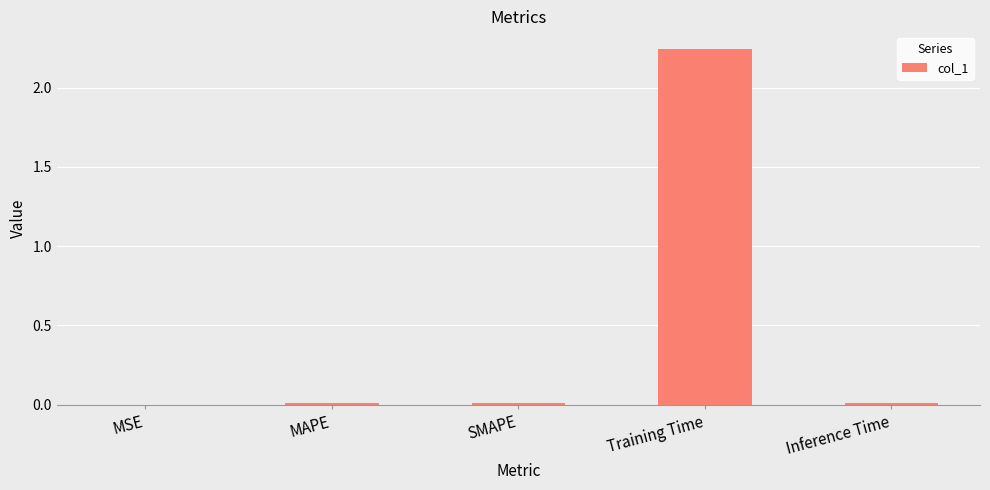

How many series are shown in this chart?

1